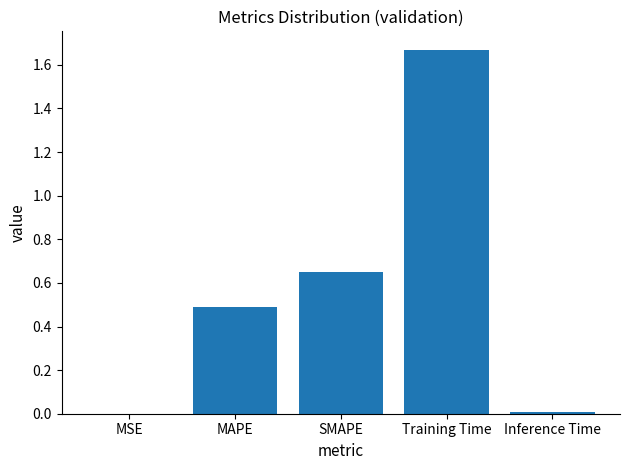

Is it true that the value at MSE is 0.0?

True